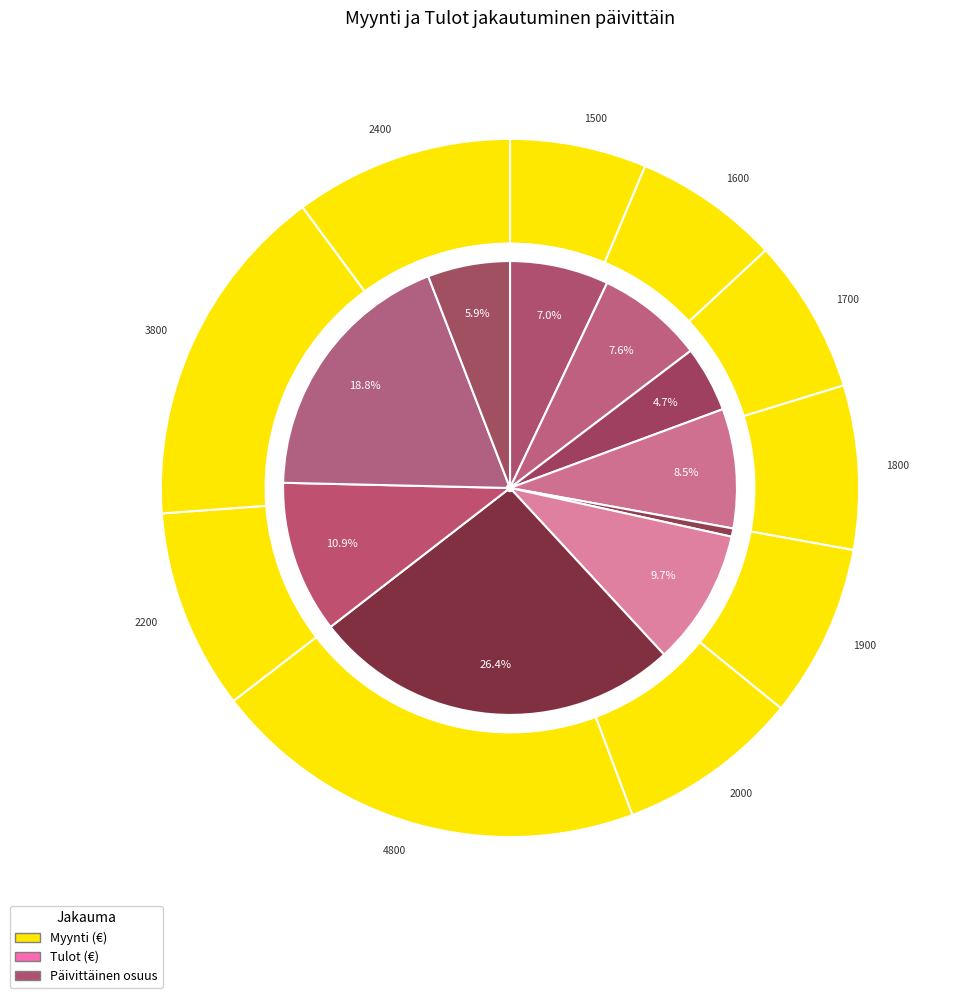

To the nearest percent, what is the difference between the largest and smallest slice percentages?

26%